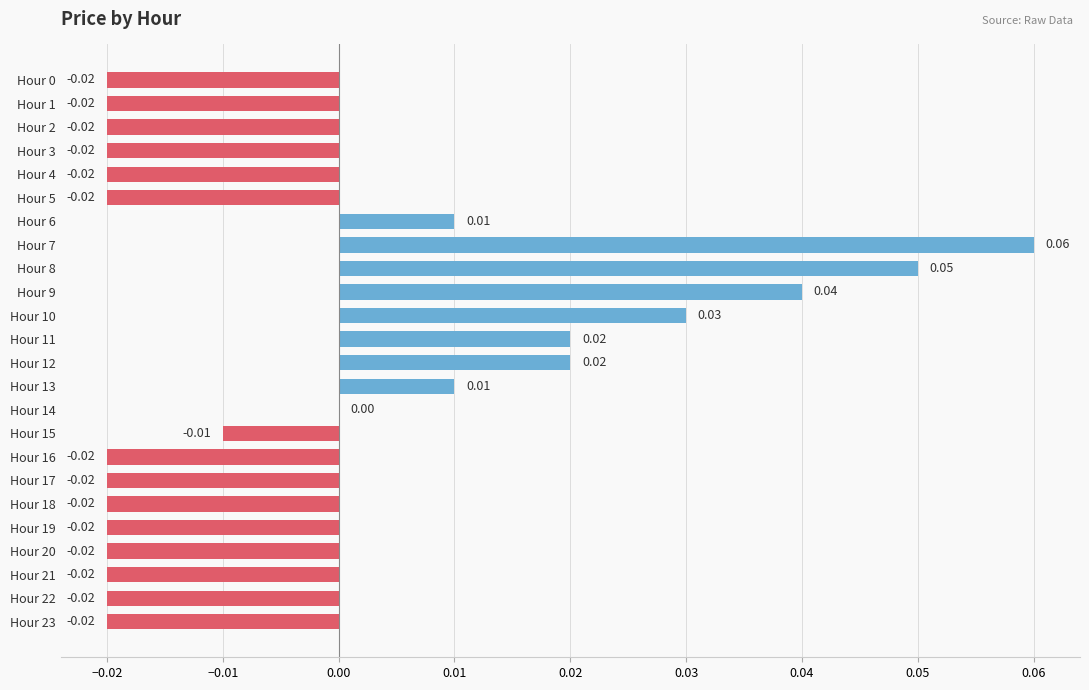

Which has a higher value, Hour 23 or Hour 11?

Hour 11